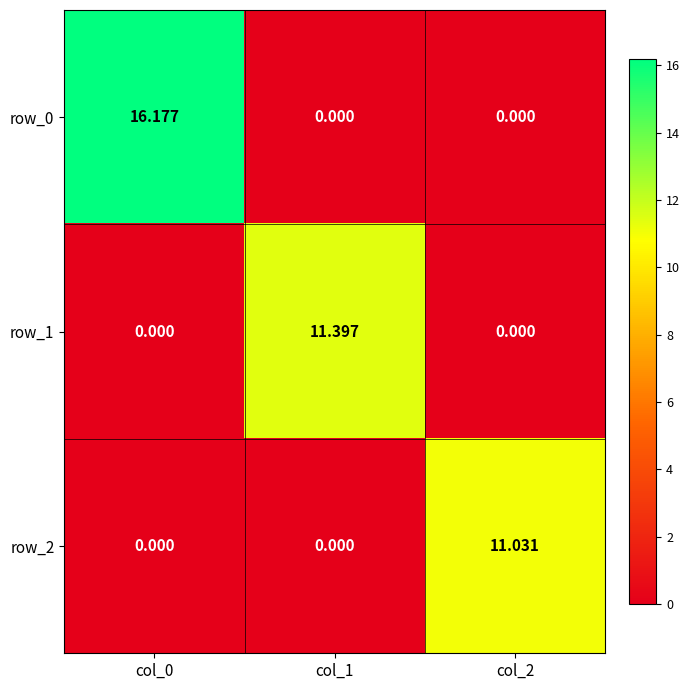

Reading left to right, transcribe all the data shown in this chart.

row_0: col_0=16.2	col_1=0.0	col_2=0.0
row_1: col_0=0.0	col_1=11.4	col_2=0.0
row_2: col_0=0.0	col_1=0.0	col_2=11.0